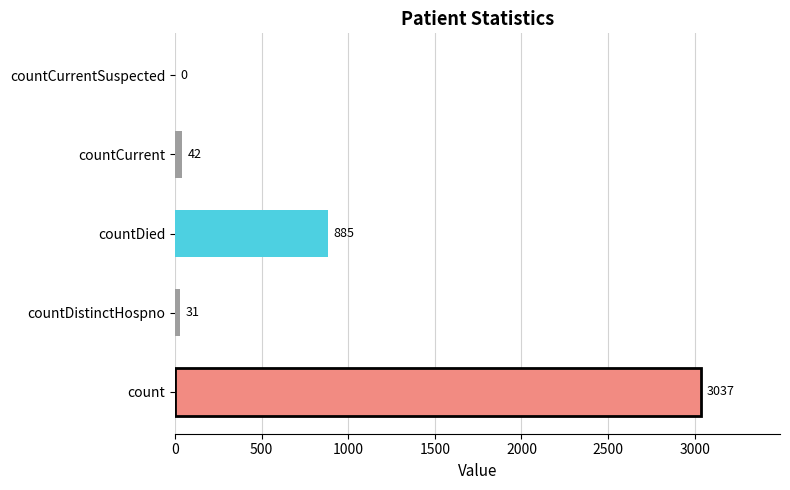

What is the sum of all values?

3995